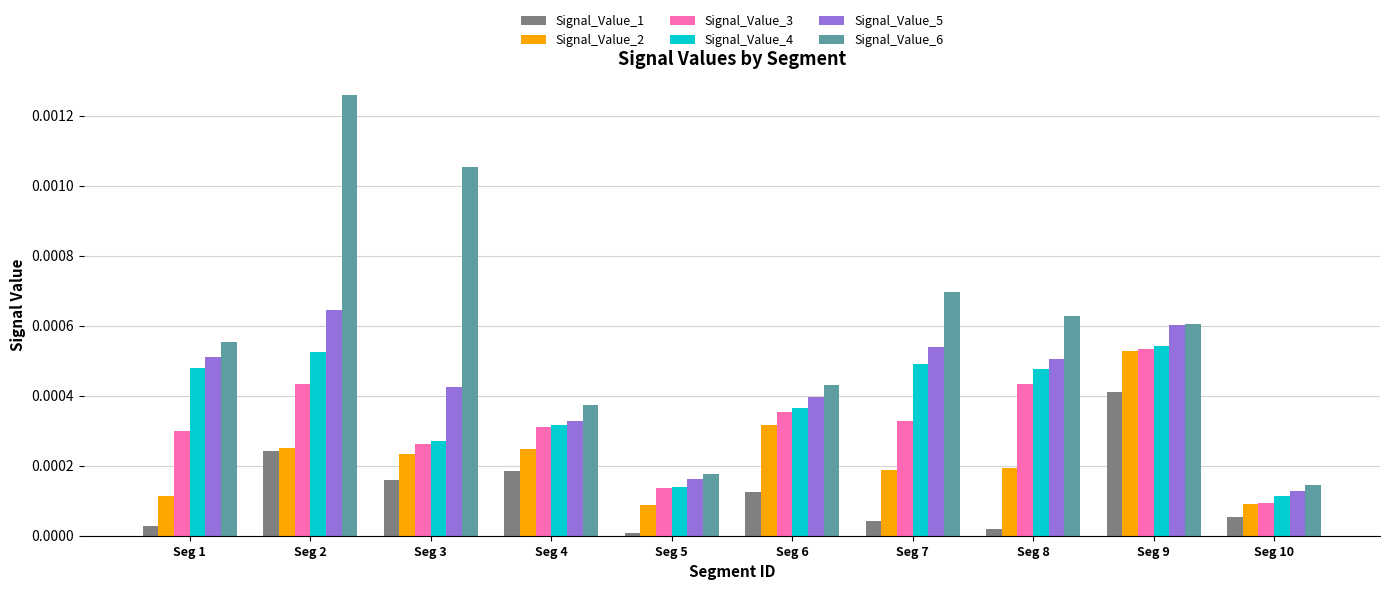

Which label corresponds to the largest value in the chart?

Seg 2